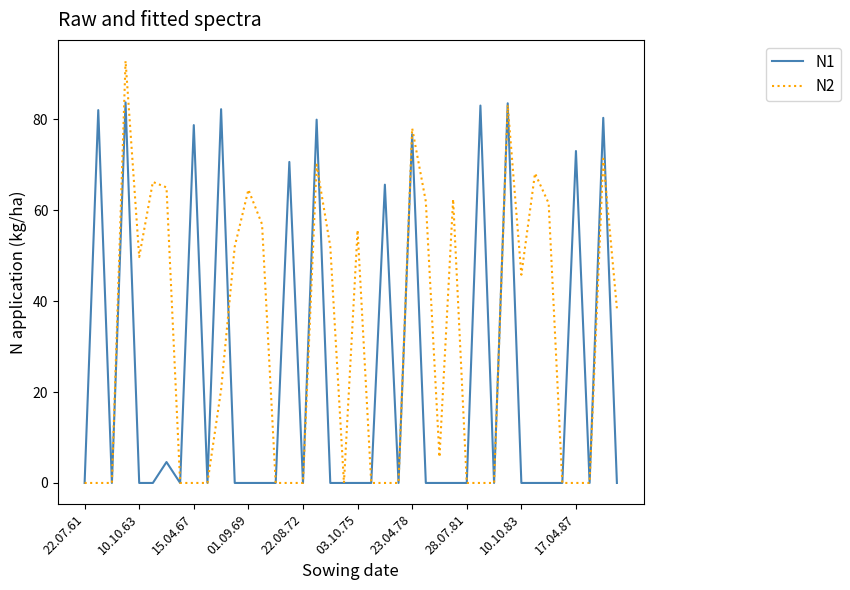

After their last crossing, which series has the higher values: N2 or N1?

N2